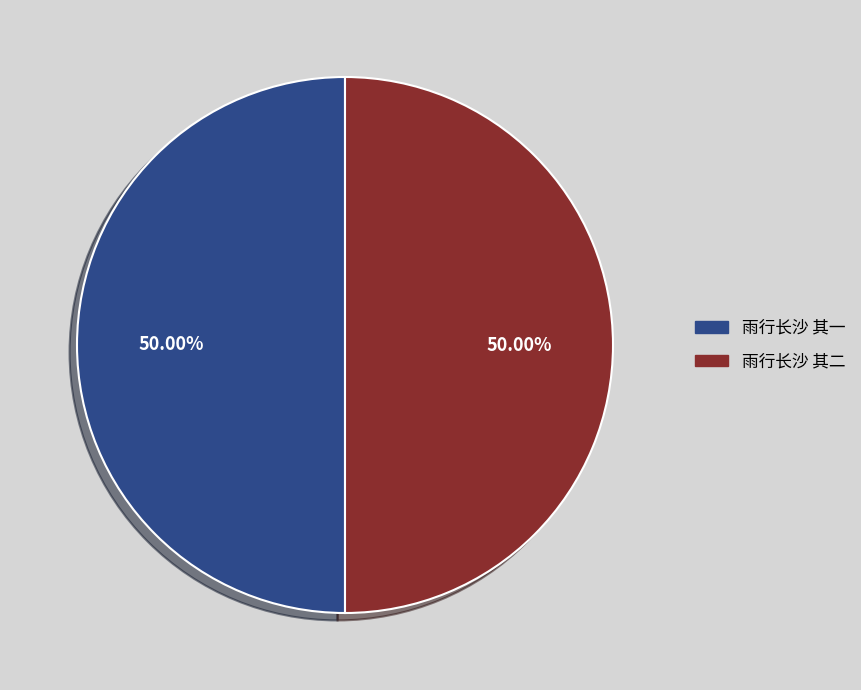

What percentage is NOT represented by 雨行长沙 其一?

50.0%